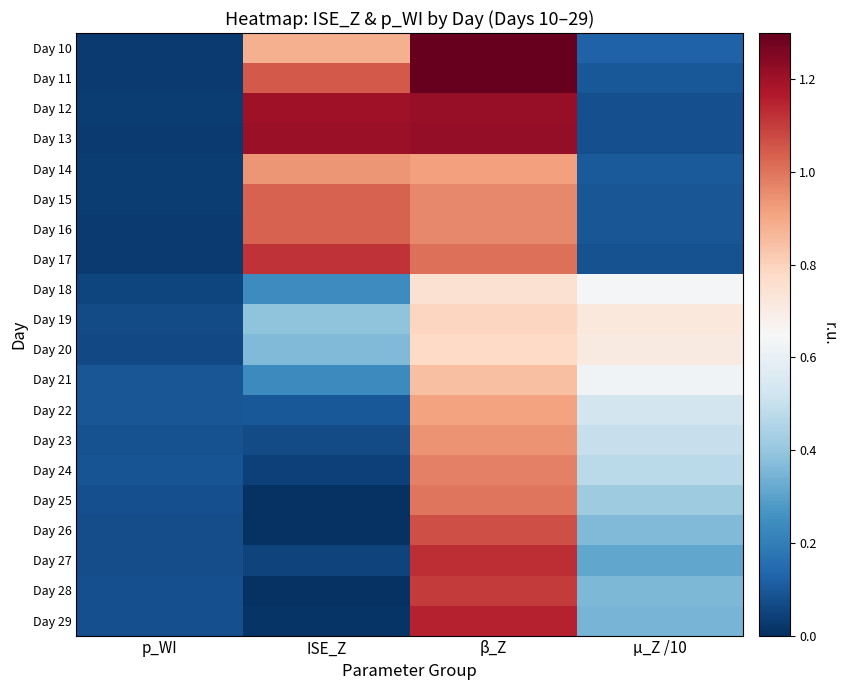

Count the number of data series in this chart.

20